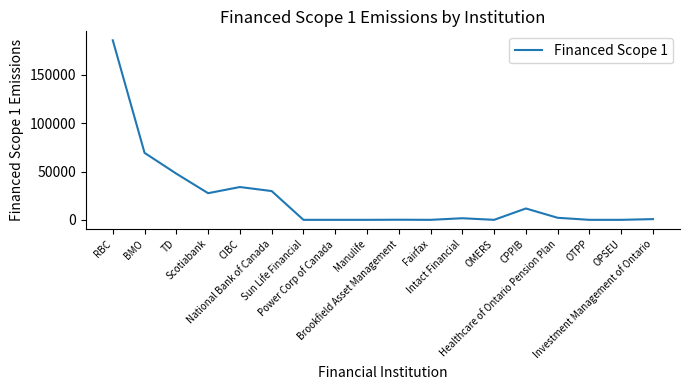

What is the difference between the maximum and minimum values?

185864.5